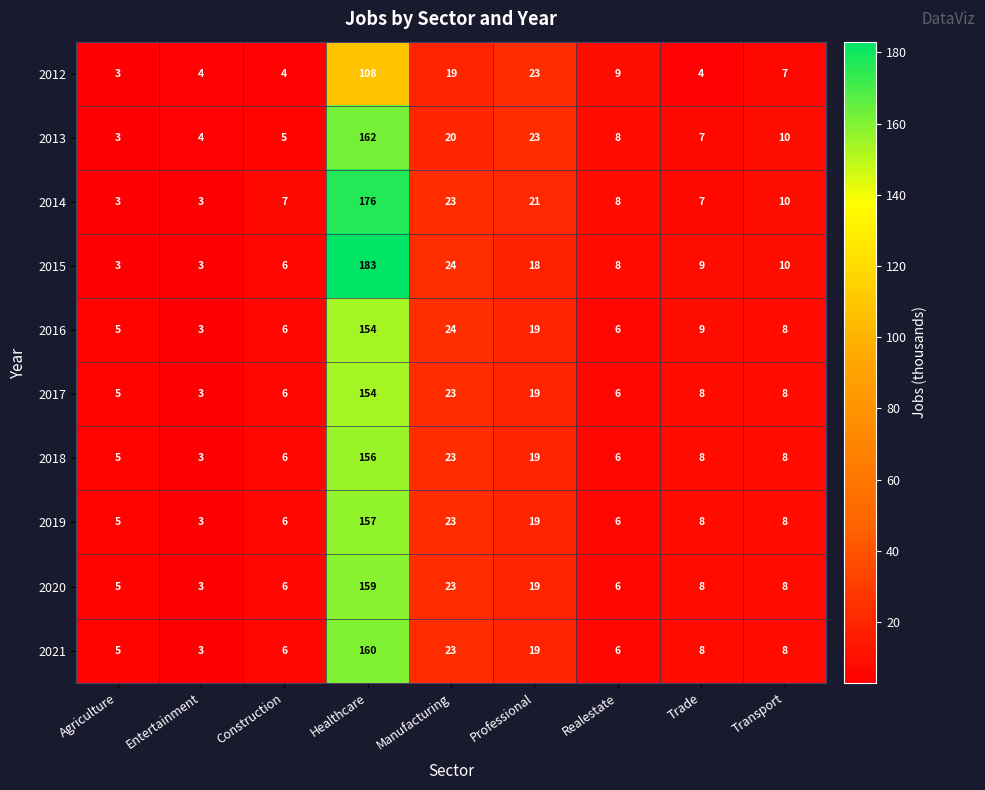

Where is 2017 nearest to the value 78?

Manufacturing